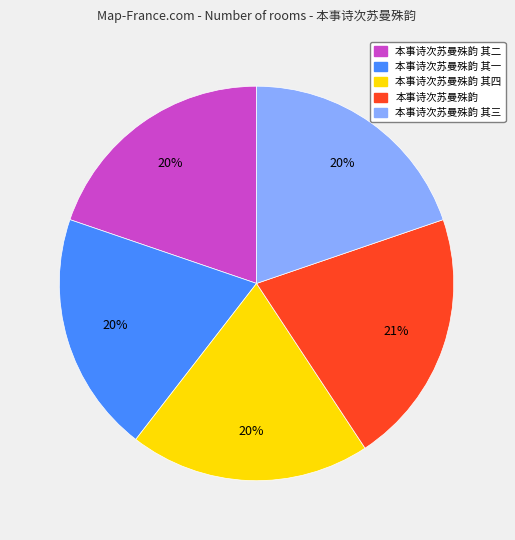

To the nearest percent, what is the average slice percentage?

20%